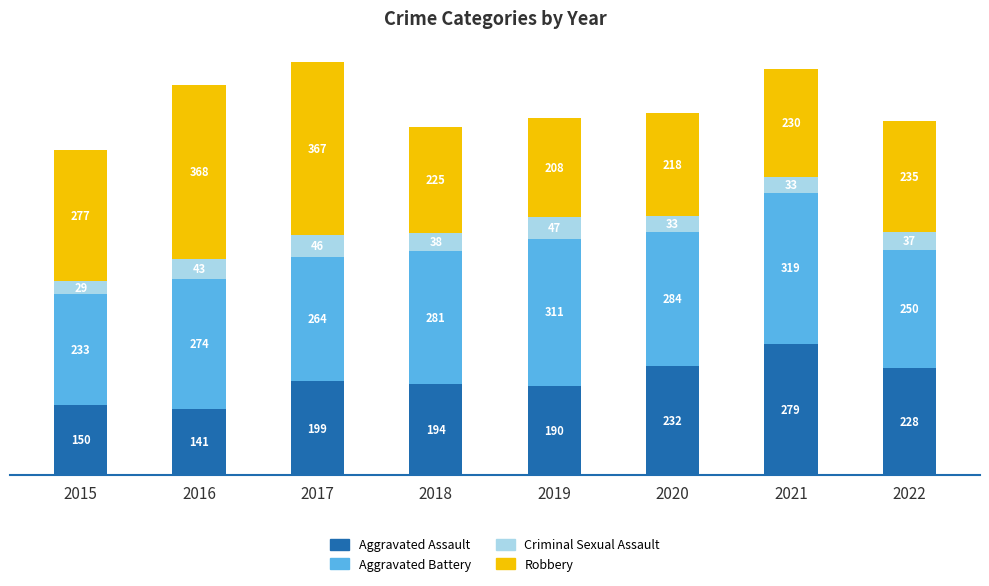

How many bars are there in total?

8